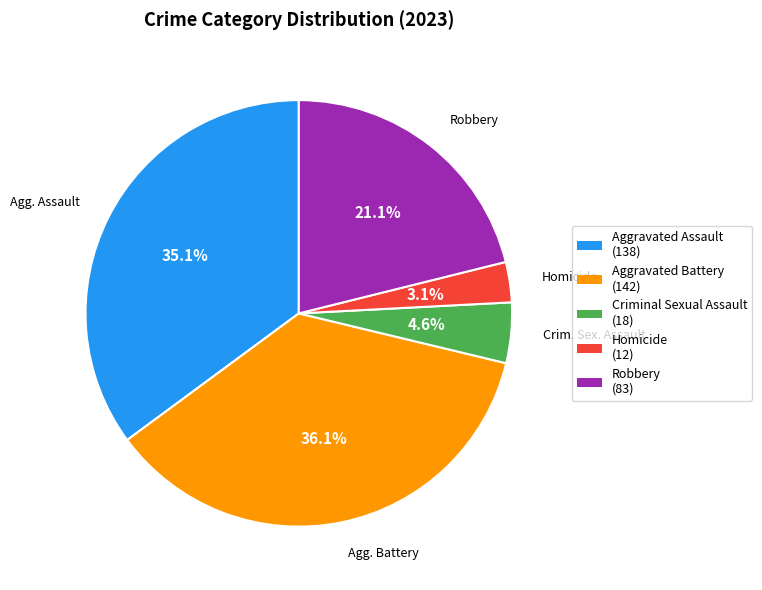

Which slice is the largest?

Aggravated Battery